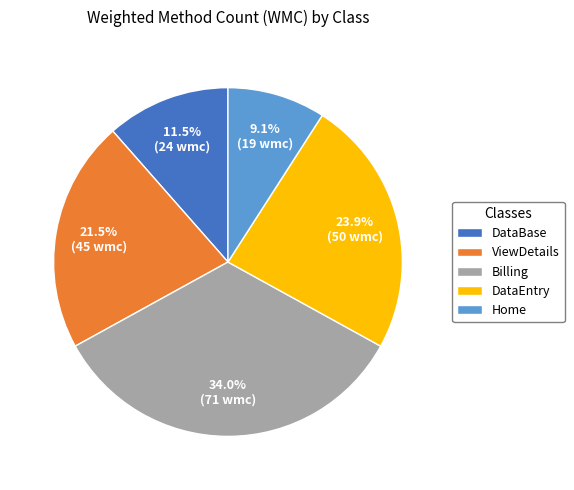

Which category has the biggest portion of the pie?

Billing